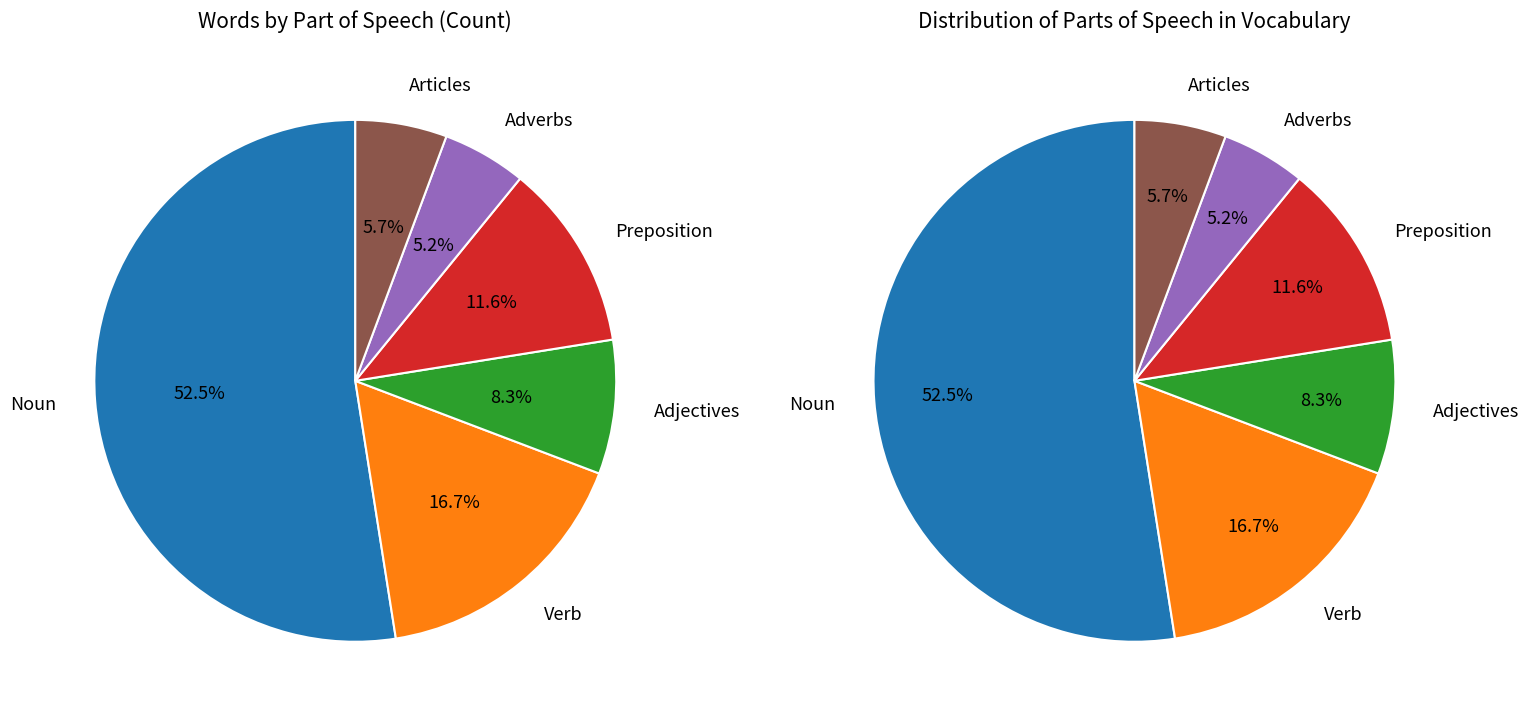

What percentage is NOT represented by Adjectives?

91.7%